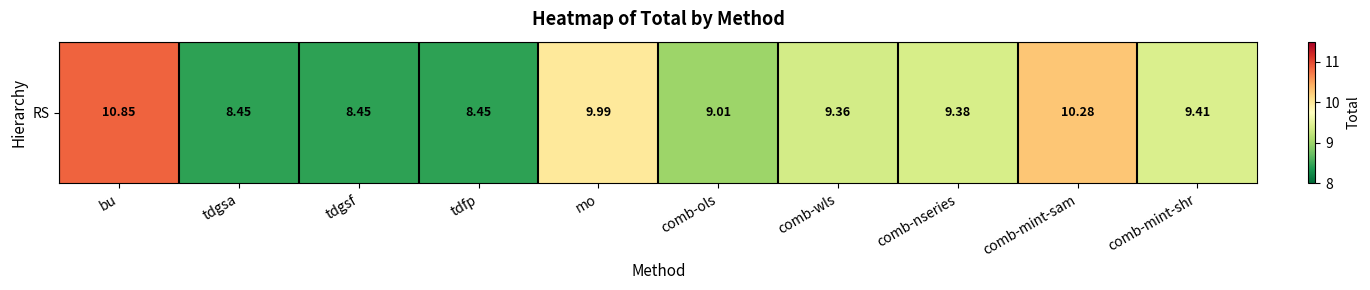

At which category does the chart reach its minimum across all series?

tdgsf